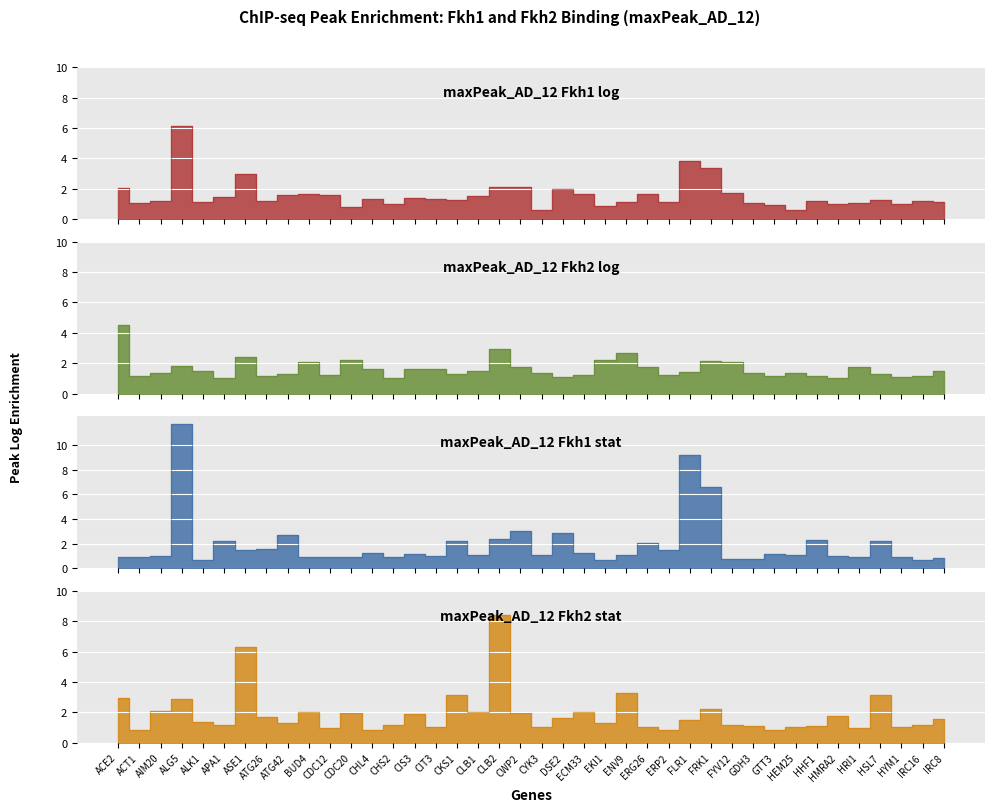

What is the spread (max minus min) of values at AIM20?

1.1